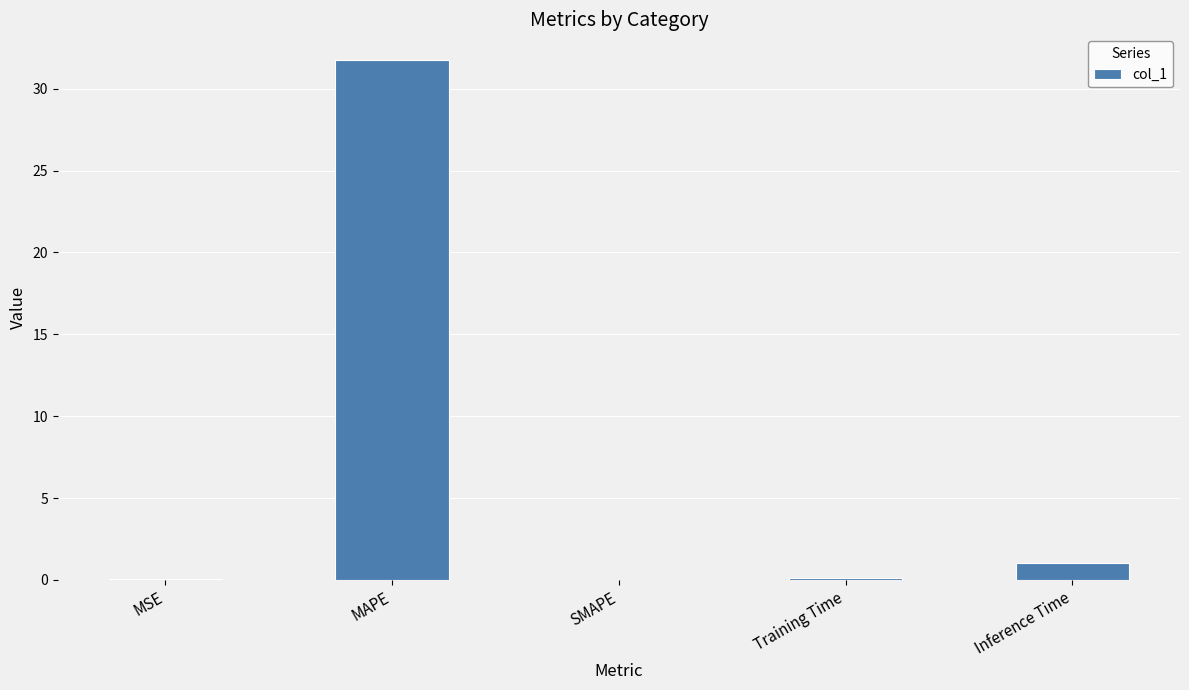

What is the approximate value at MAPE?

31.7